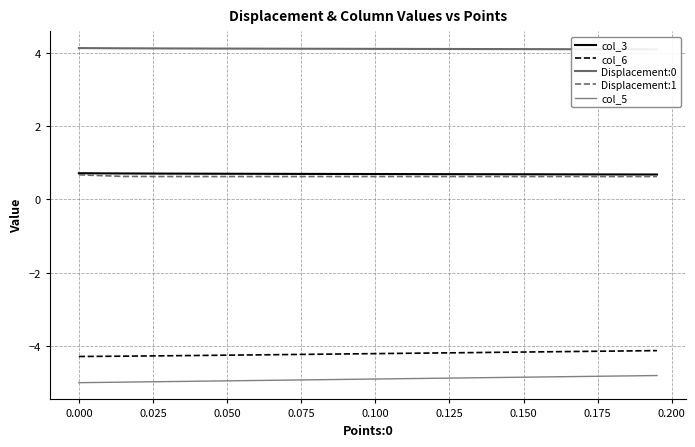

True or false: col_3 and col_5 intersect in this chart.

False